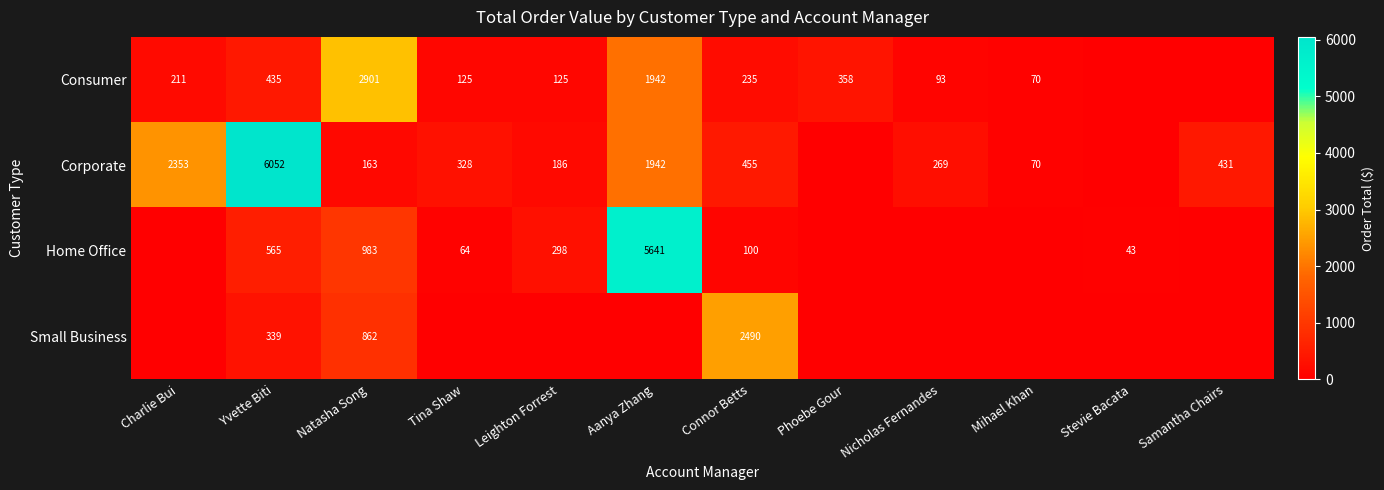

The value of Consumer at Charlie Bui is 211. True or false?

True